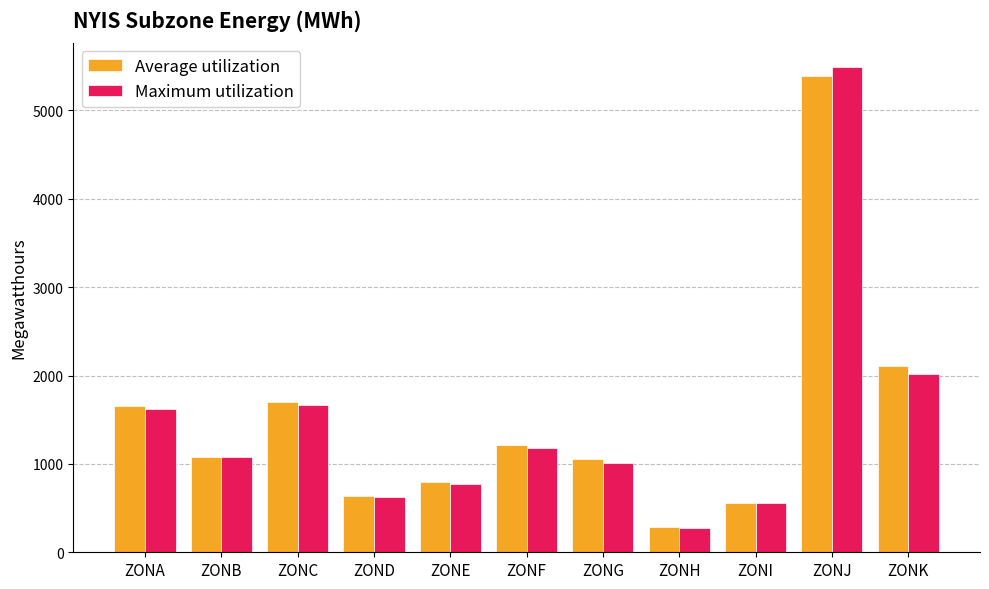

At which category is the sum across all series the highest?

ZONJ